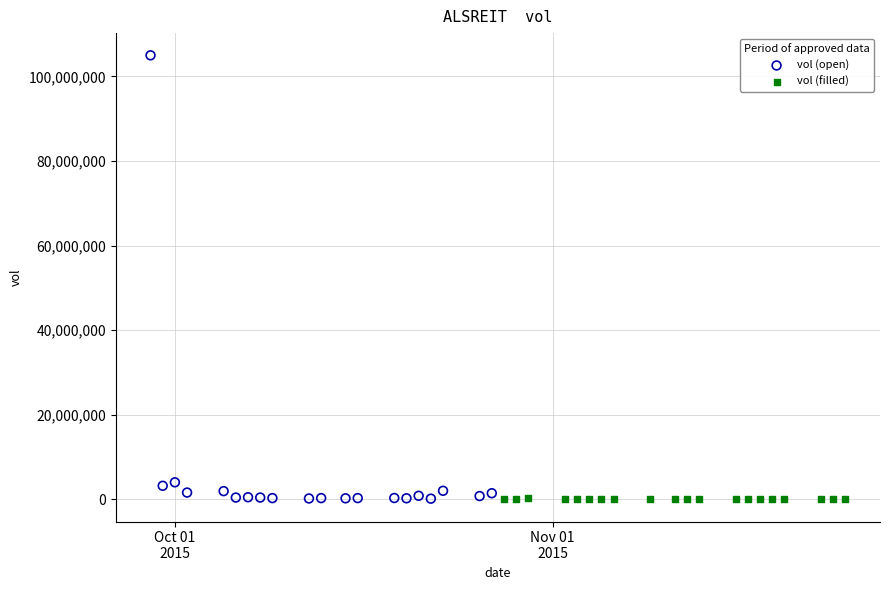

Which series has the largest Y range (max minus min)?

vol (open)